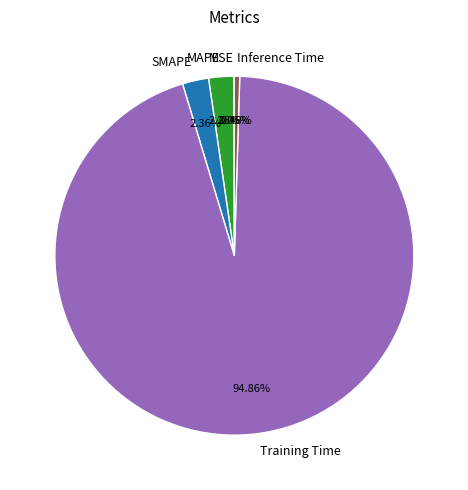

Which slice represents more than half of the pie?

Training Time